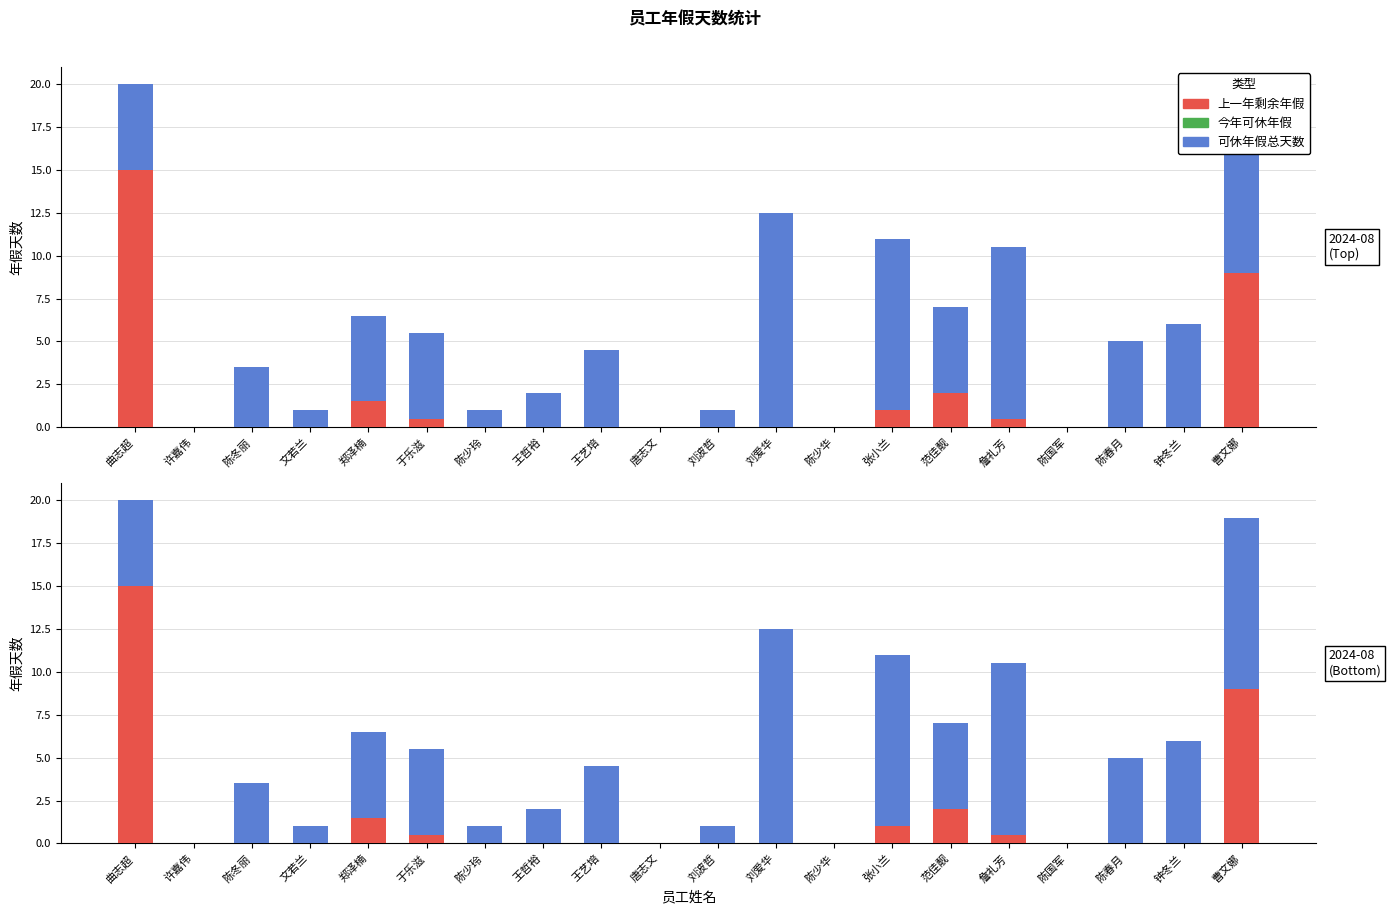

What is the average value of the 今年可休 series?

4.3